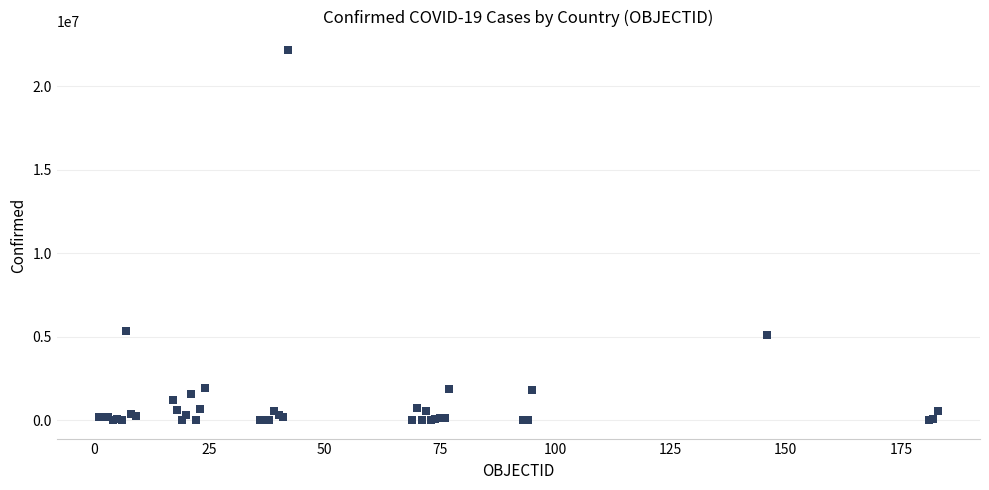

What Y value in the scatter plot is closest to 11089854?

5358455